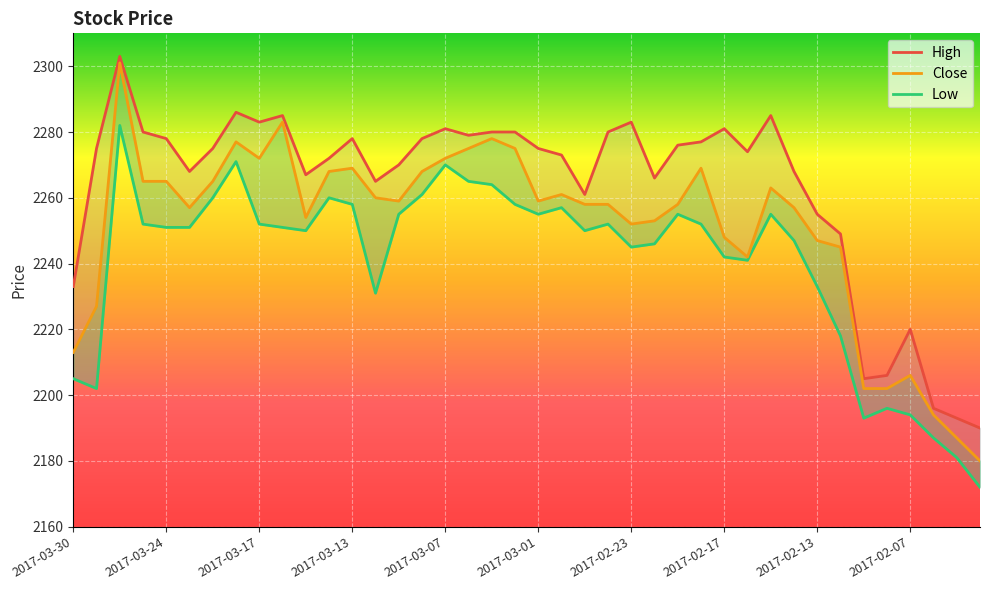

What position from the left is 2017-02-24?

24